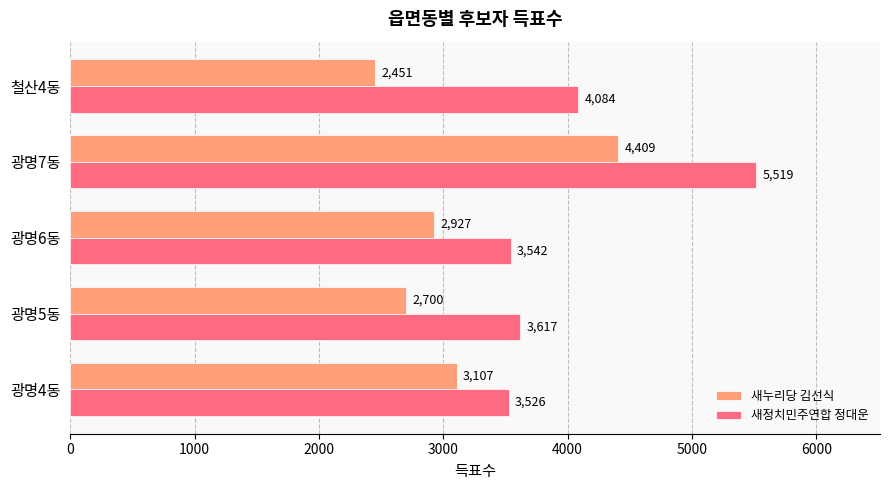

Where is 새누리당 김선식 nearest to the value 3430?

광명4동